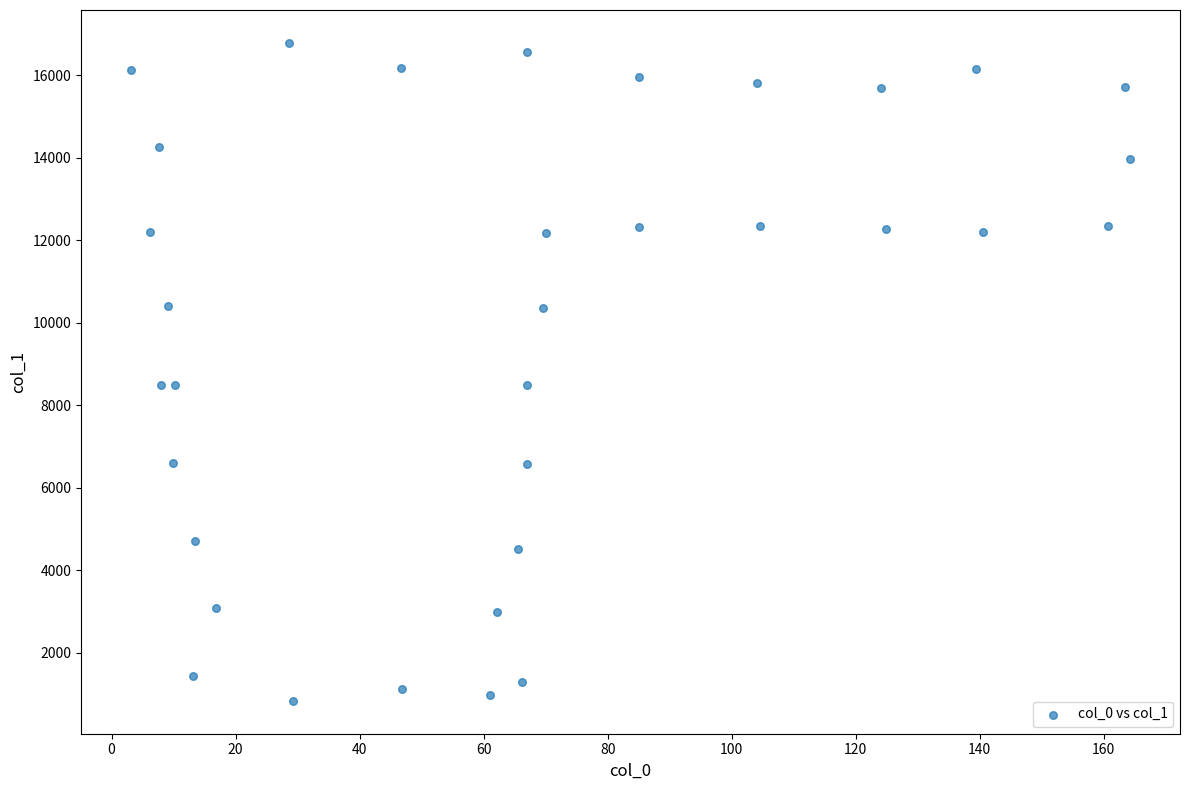

What is the range of X values (max minus min)?

161.1